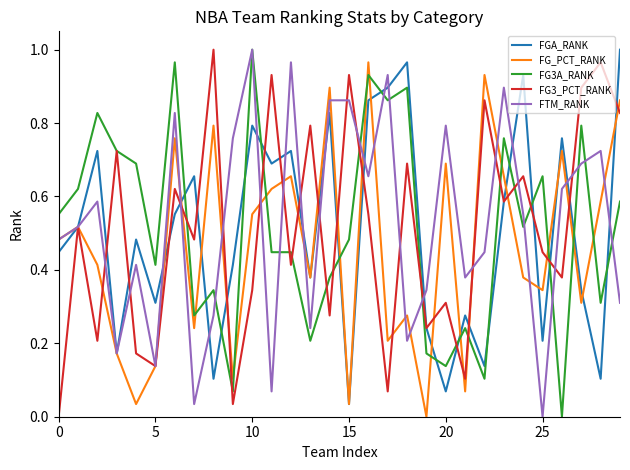

True or false: FG3A_RANK and FGA_RANK intersect in this chart.

True